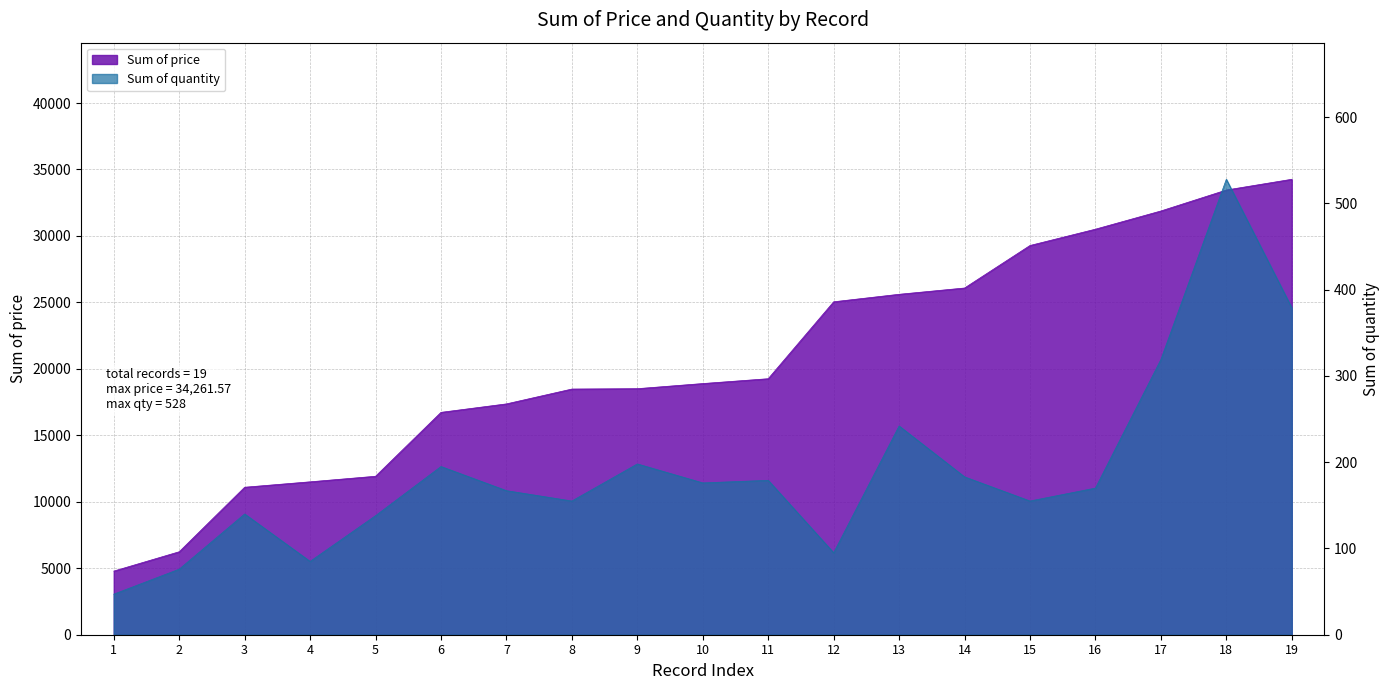

Between 16 and 4, which is larger?

16